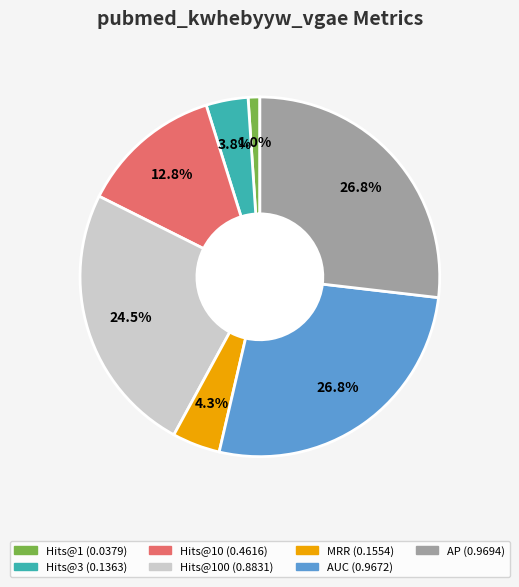

Does any single category account for the majority?

No